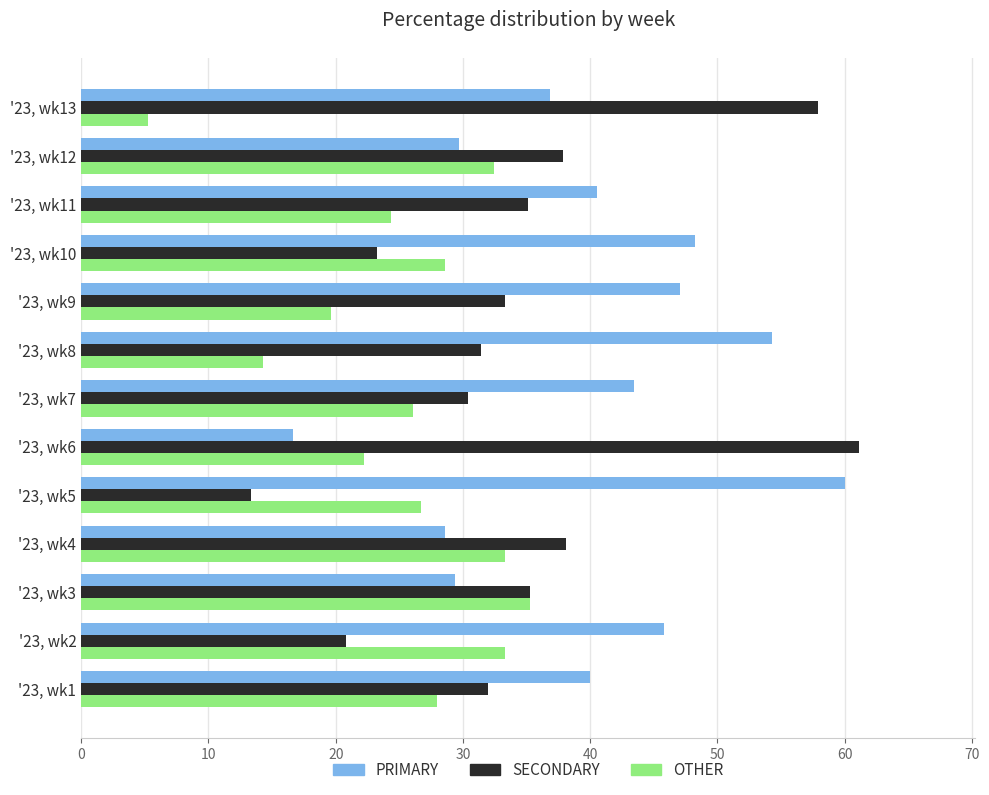

Which series has the largest total across all categories?

PRIMARY